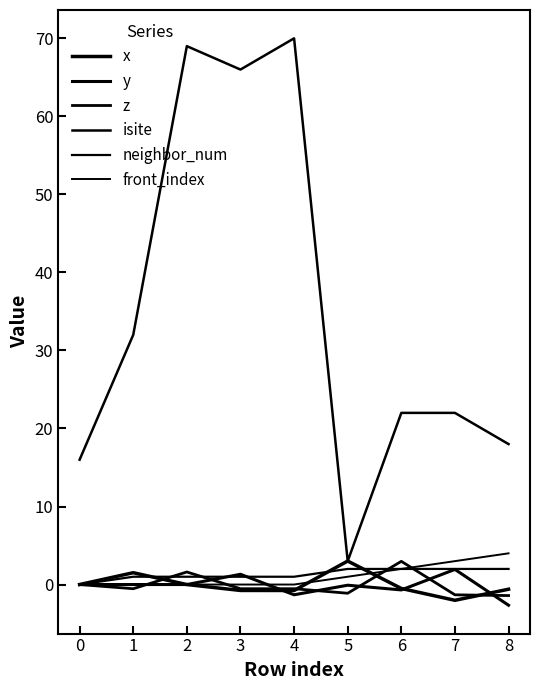

Which series has the largest range (max minus min)?

isite